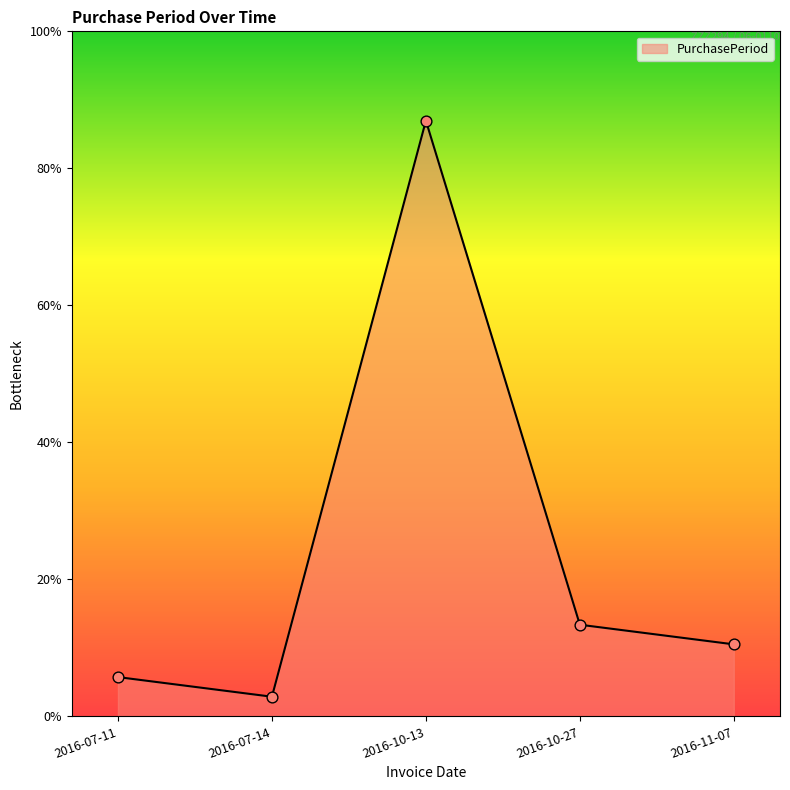

Approximately how many times larger is the value at 2016-10-27 compared to 2016-07-14?

4.7